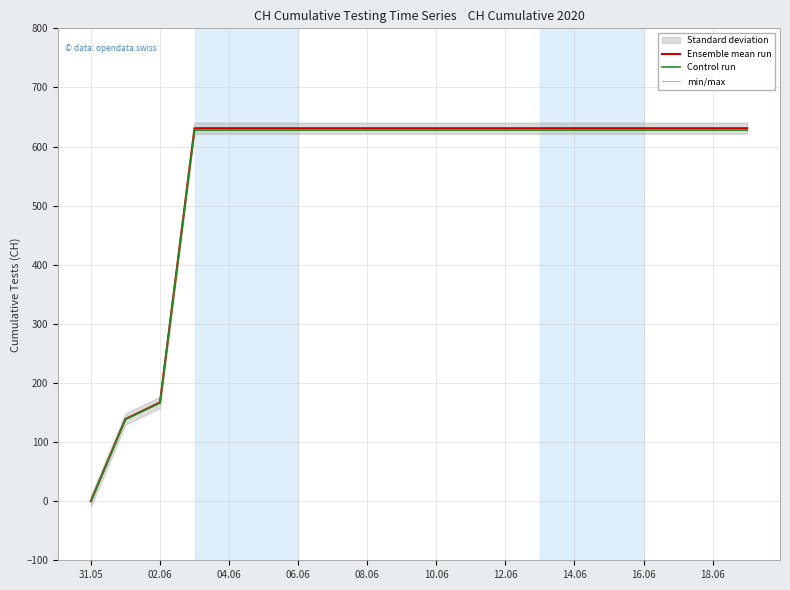

Which series has the widest spread of values?

Ensemble mean run